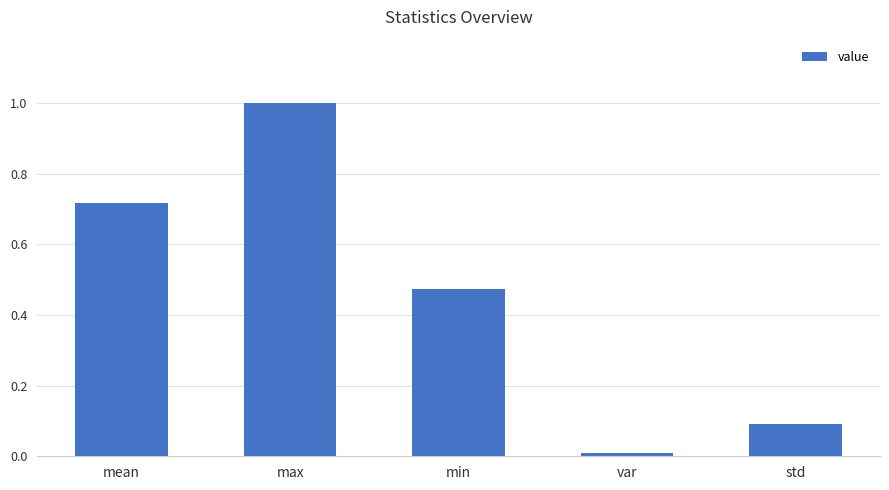

What is the label of the 1st bar from the right?

std